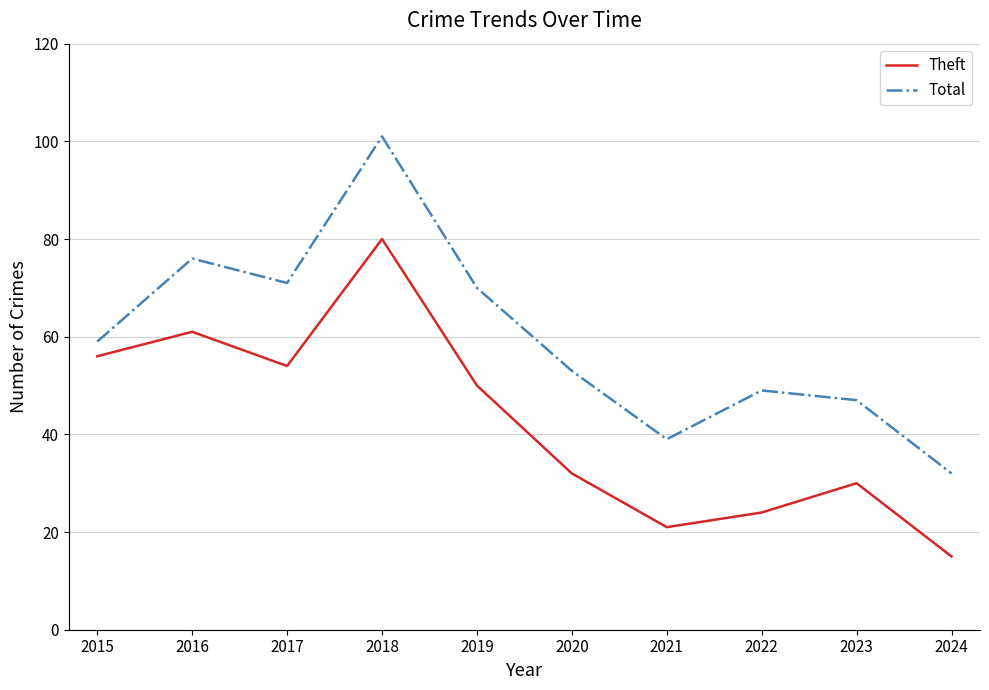

What is the average value of the Theft series?

42